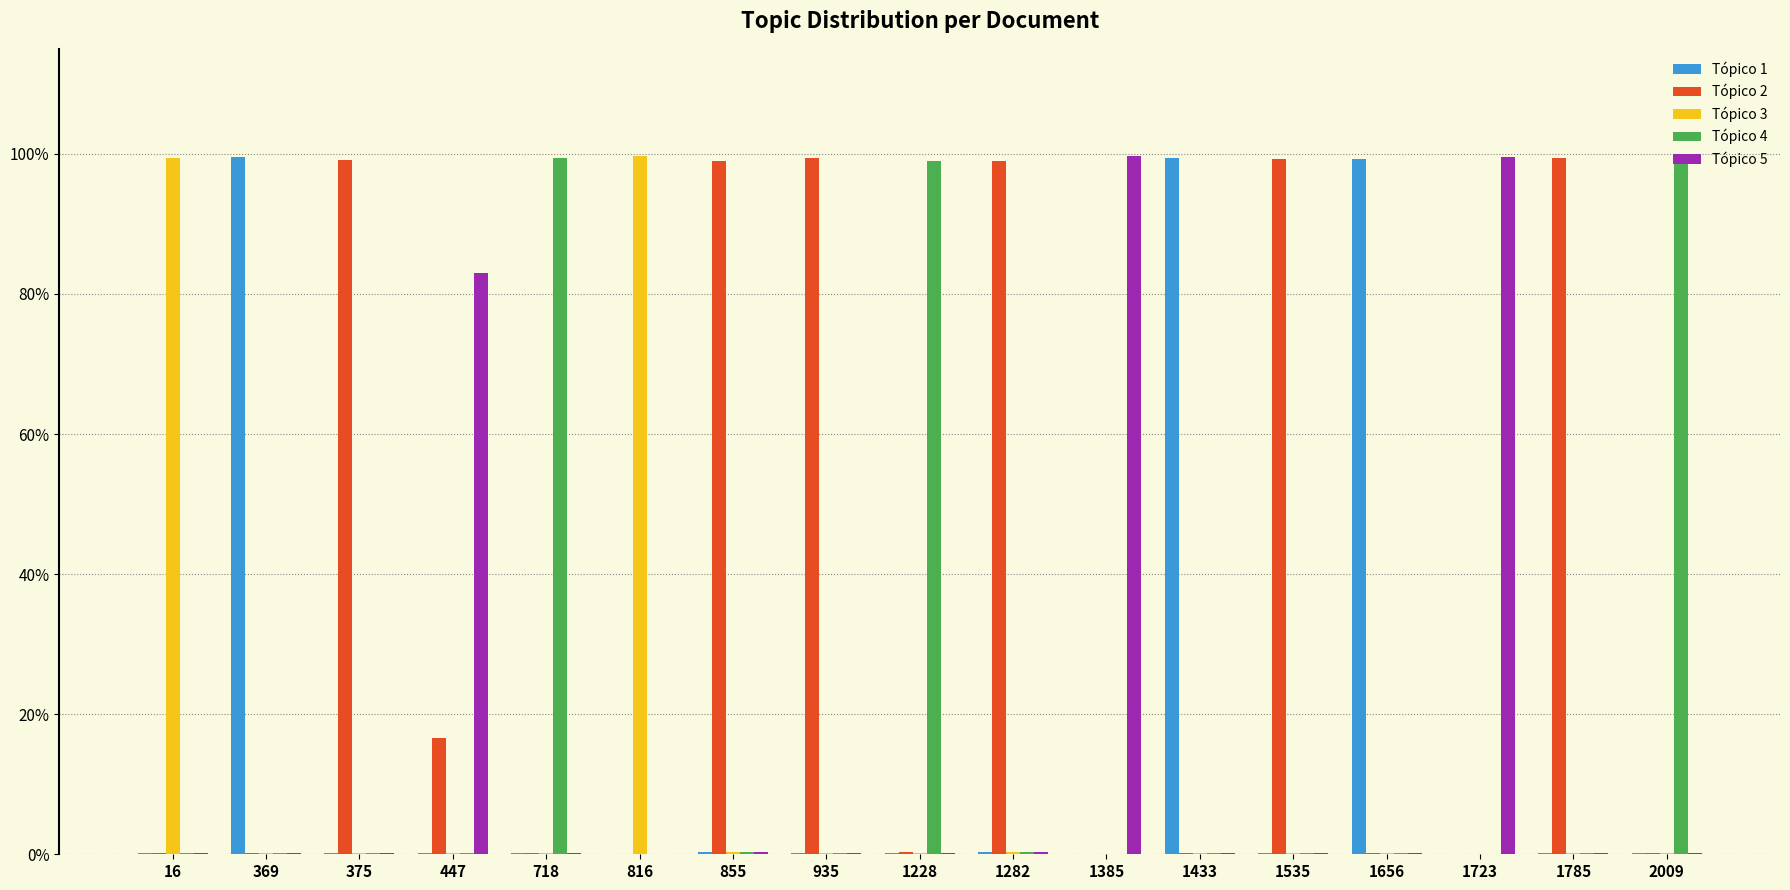

Are the bars grouped side by side (vs. stacked)?

Yes